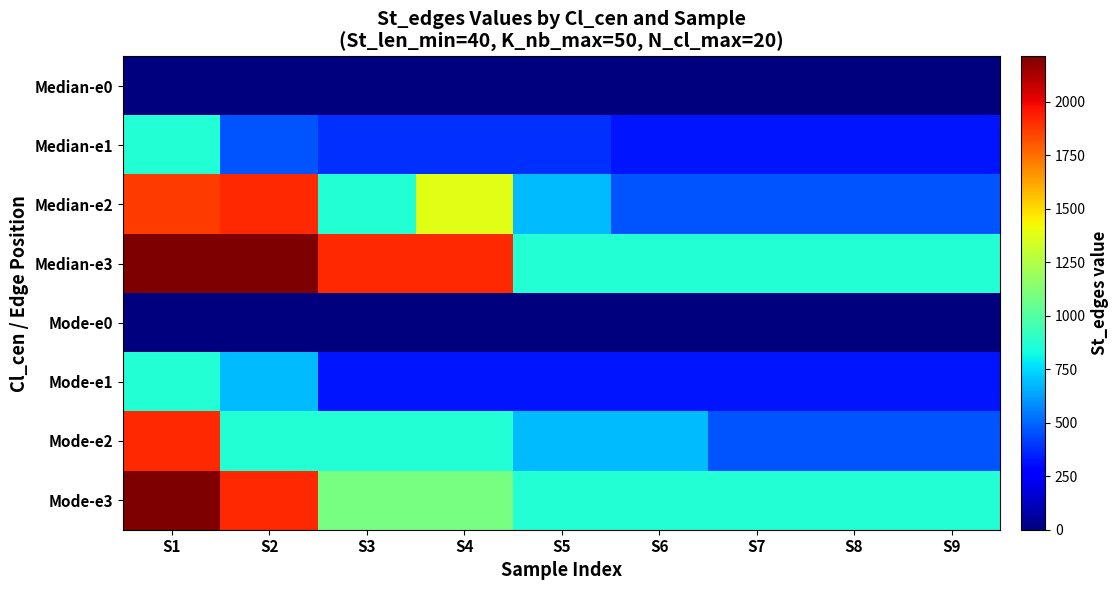

Which has a higher value, S1 or S6?

S1